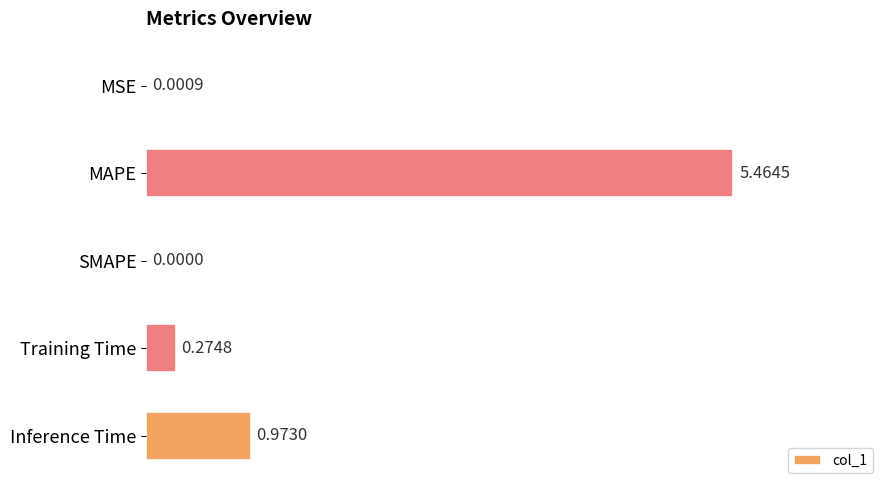

How many values are above zero?

4